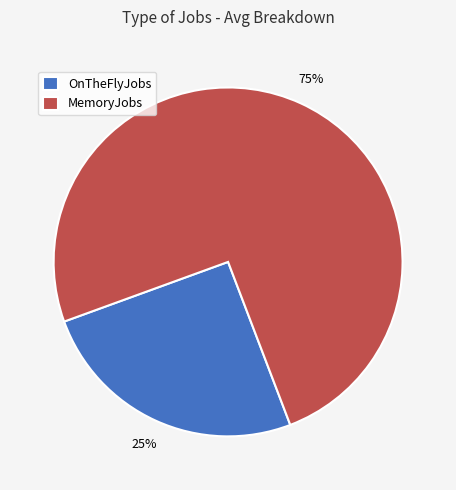

Which has a higher value, MemoryJobs or OnTheFlyJobs?

MemoryJobs